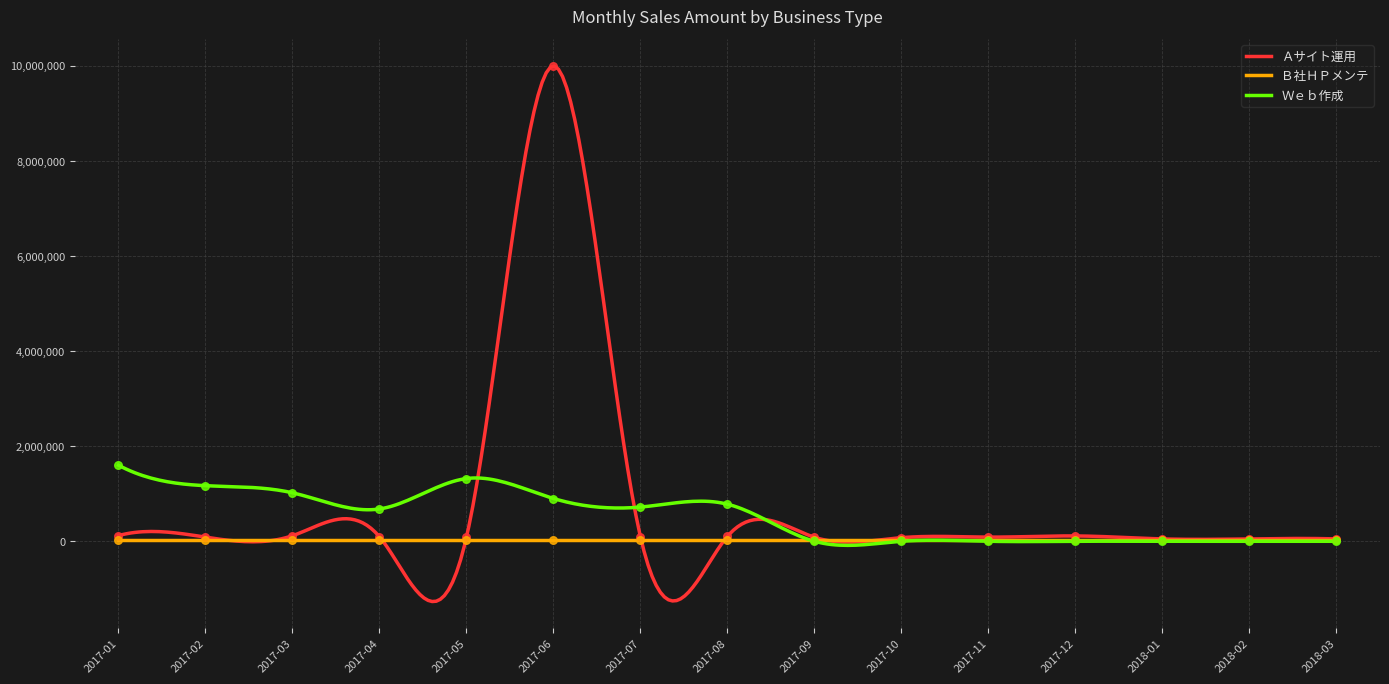

Which series contains the lowest Y value?

Ｗｅｂ作成